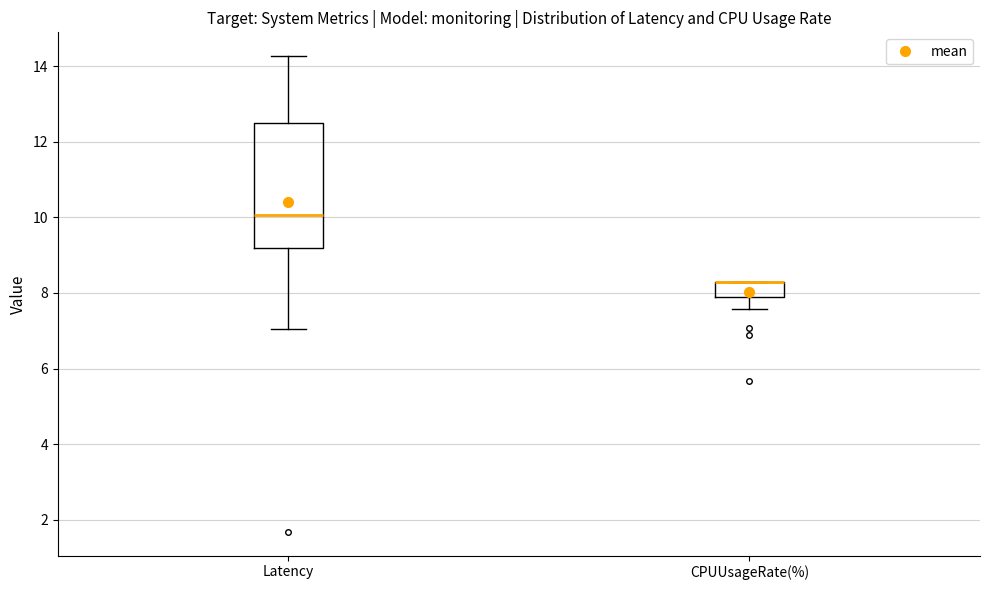

Reading left to right, read every box against the y-axis: the position of its median line, the range the box covers, and the ends of its whiskers. The values are not printed on the chart, so give them approximately, as read against the axis.

Latency: median 10.0, box 9.2 to 12.6, whiskers 7.0 to 14.2
CPUUsageRate(%): median 8.2 (drawn on the box's upper edge), box 7.8 to 8.2, whiskers 7.6 to 8.2